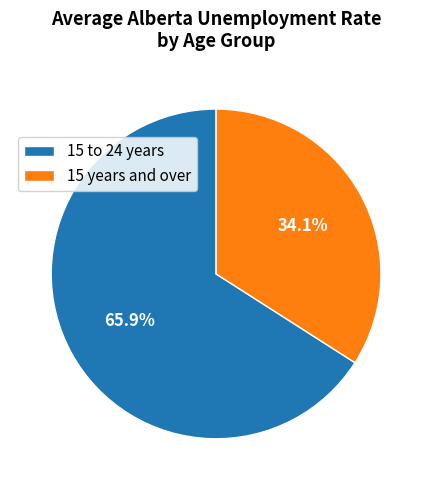

What portion of the pie excludes 15 to 24 years?

34.1%